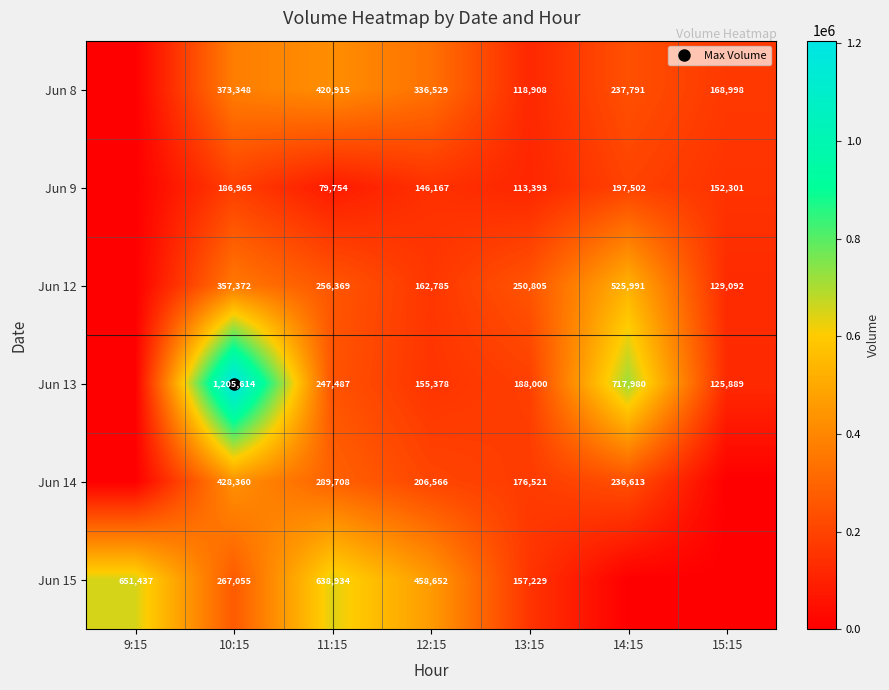

Which series has the largest total across all categories?

Jun 13